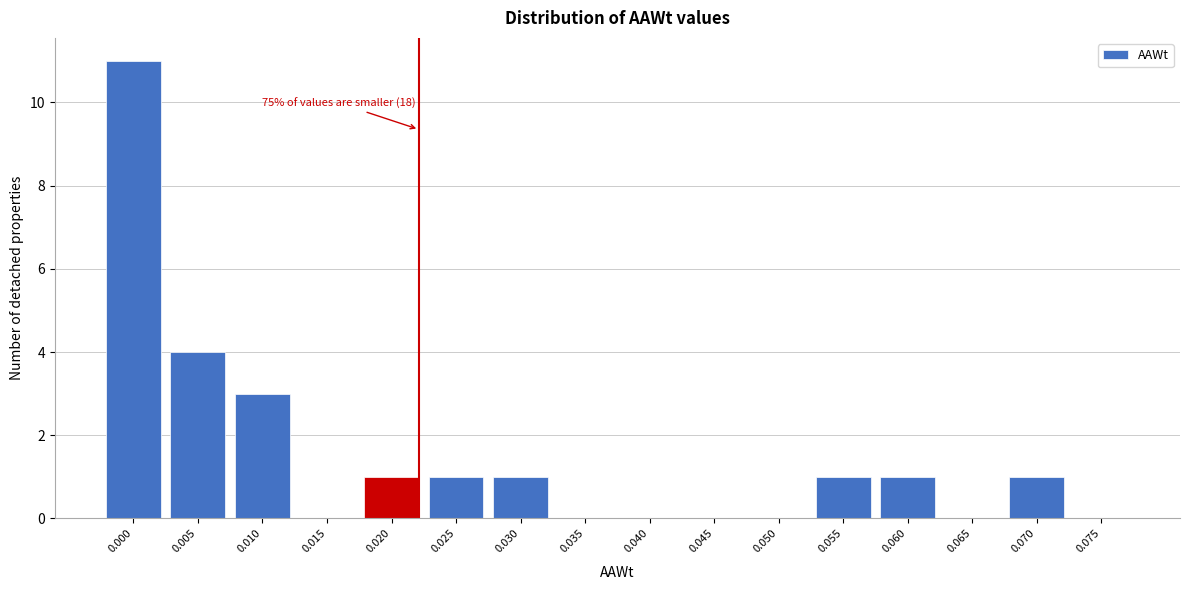

Reading left to right, transcribe all the data shown in this chart.

0.000=11	0.005=4	0.010=3	0.015=0	0.020=1	0.025=1	0.030=1	0.035=0	0.040=0	0.045=0	0.050=0	0.055=1	0.060=1	0.065=0	0.070=1	0.075=0